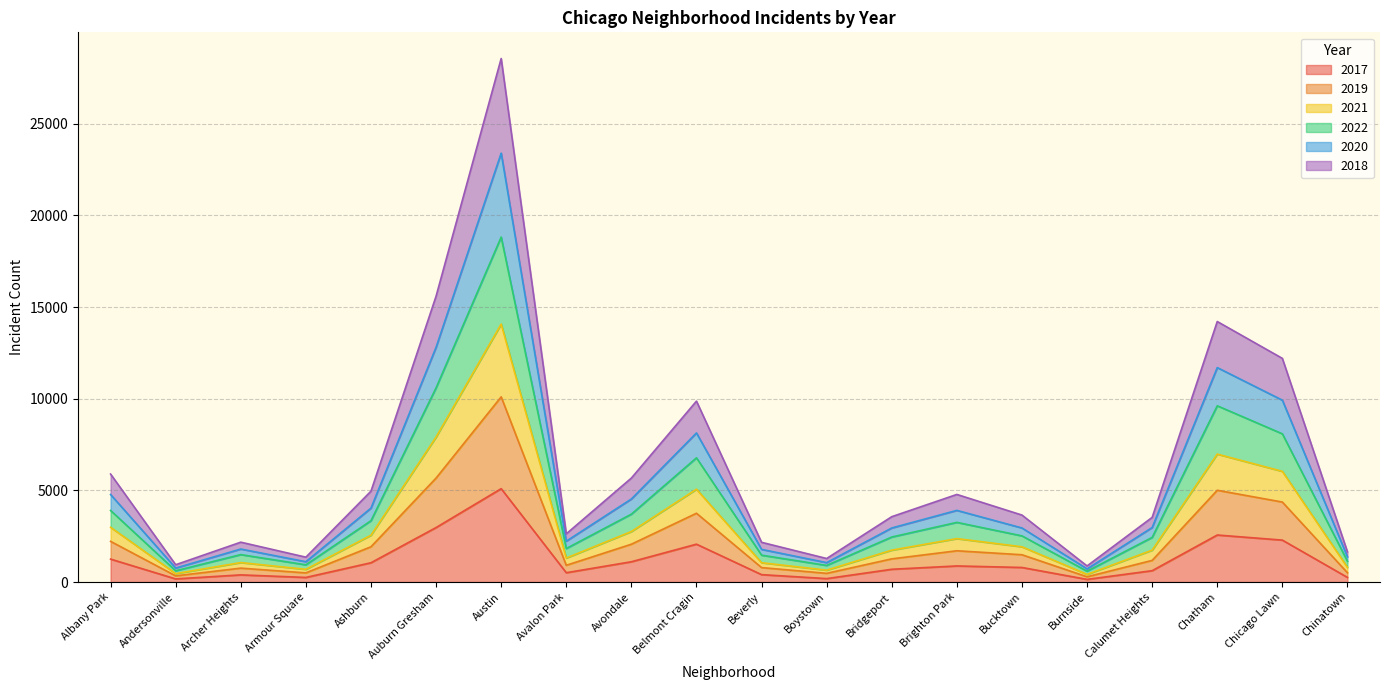

Which category has the highest value in the 2017 series?

Austin